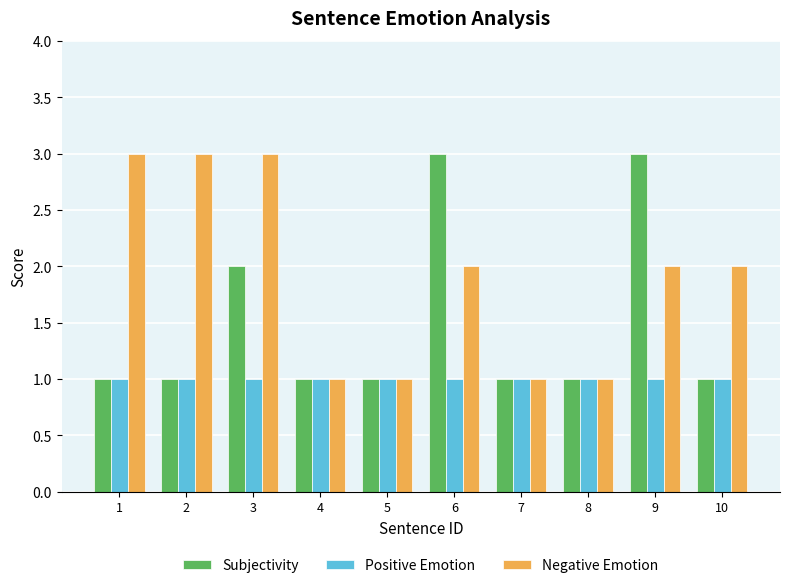

Between 4 and 6, which series saw the biggest shift?

Subjectivity